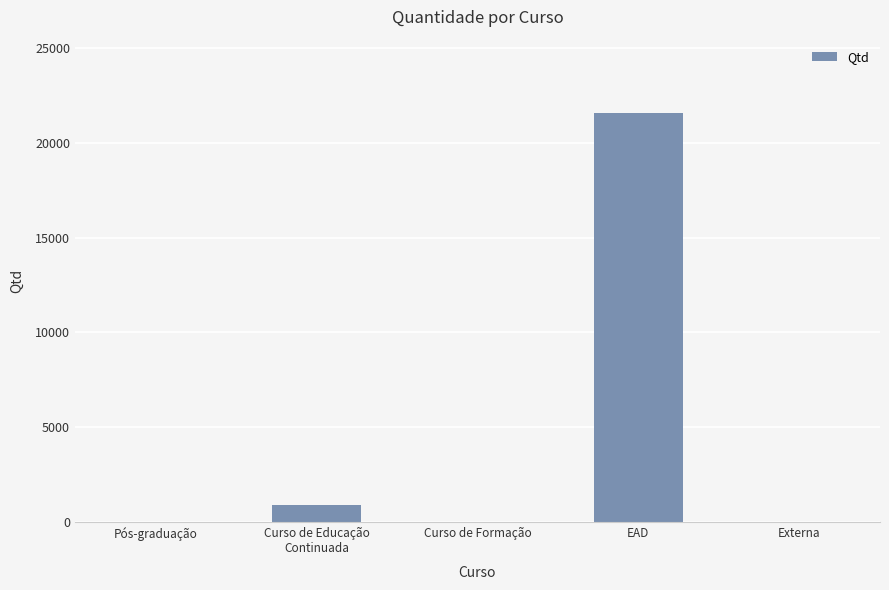

The chart shows a value of 0 at Curso de Formação. True or false?

True